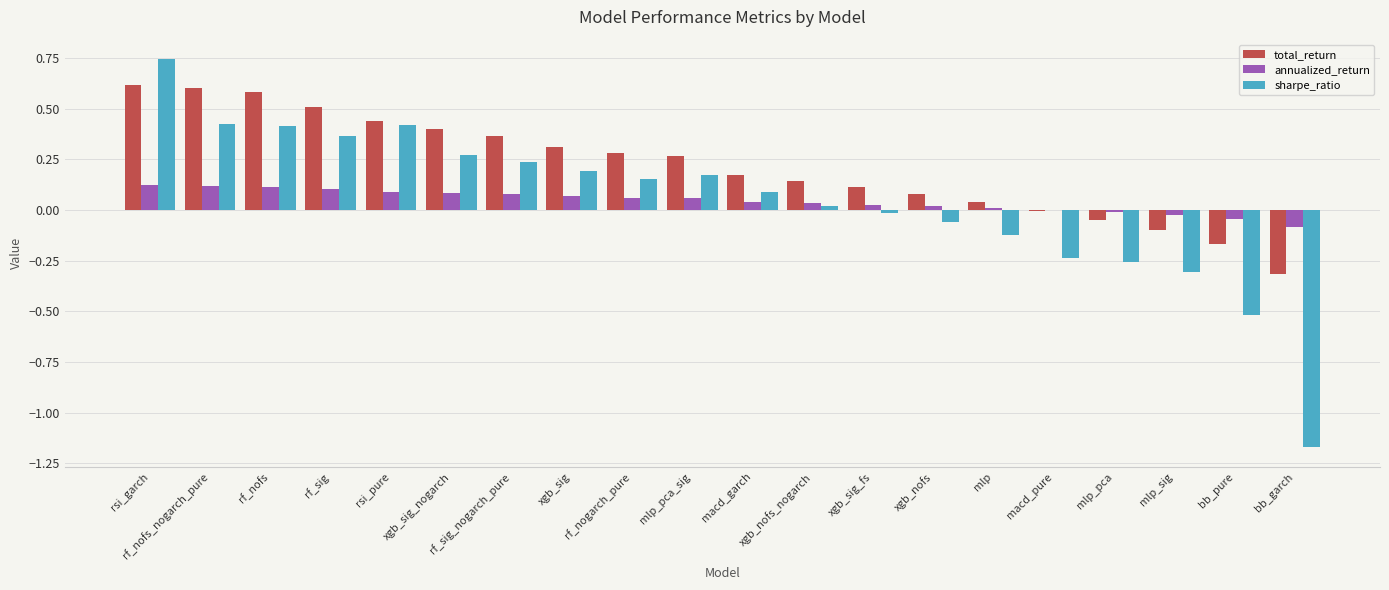

Which series has the largest range (max minus min)?

sharpe_ratio